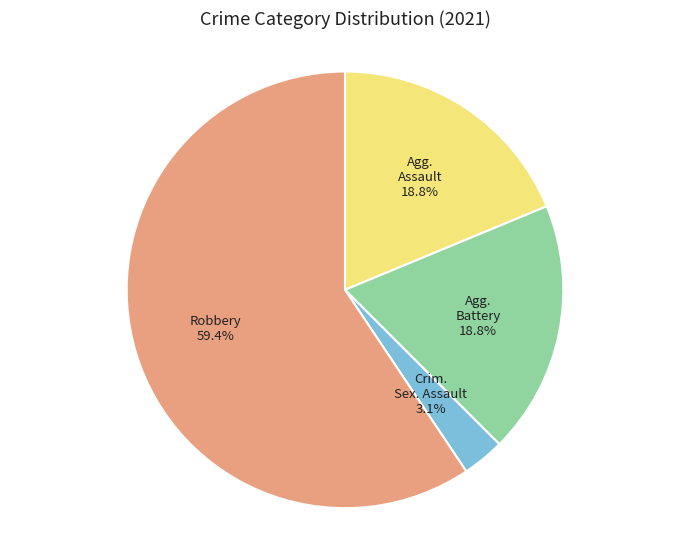

Is there any slice that represents more than half of the pie?

Yes